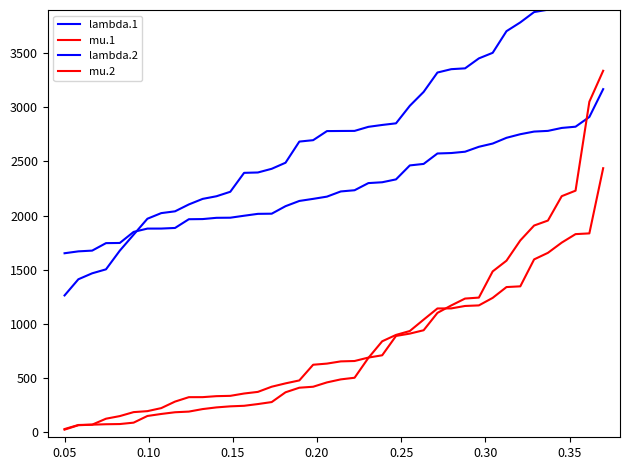

What are all the series names shown in the legend?

lambda.1, mu.1, lambda.2, mu.2